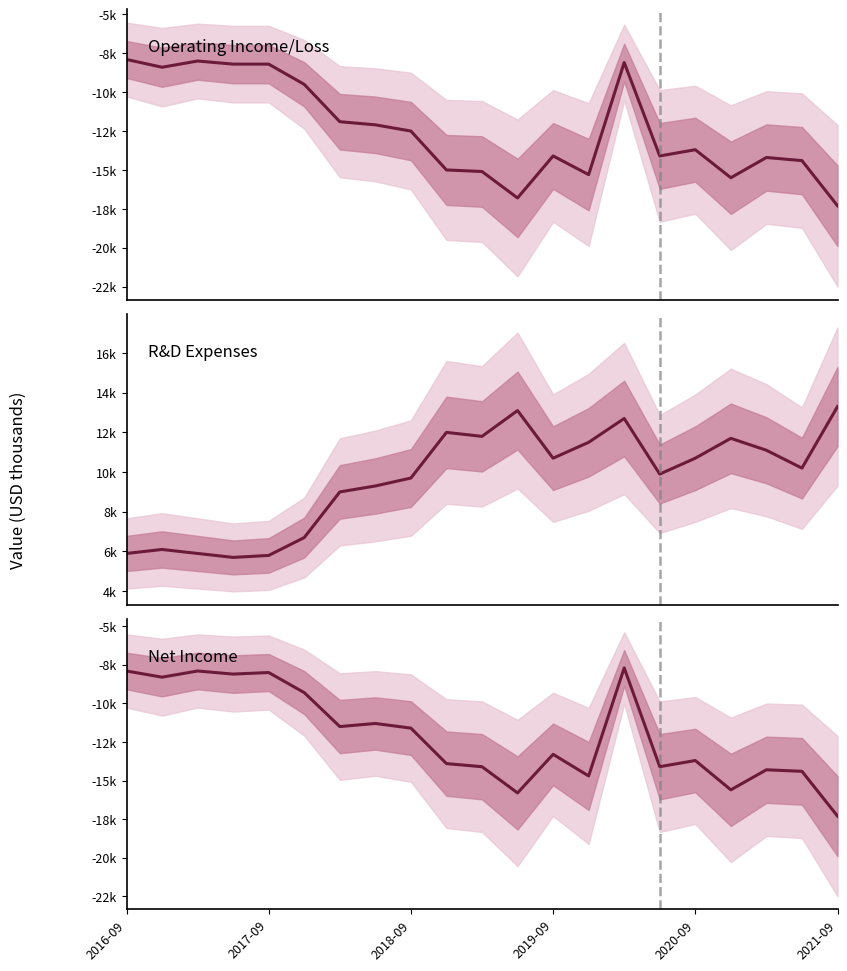

What are all the series names shown in the legend?

Operating Income or Loss, Research Development, Net Income